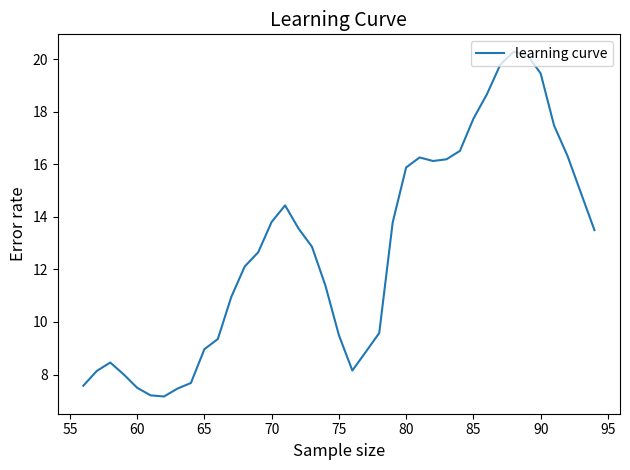

What is the maximum value shown in the chart?

20.3